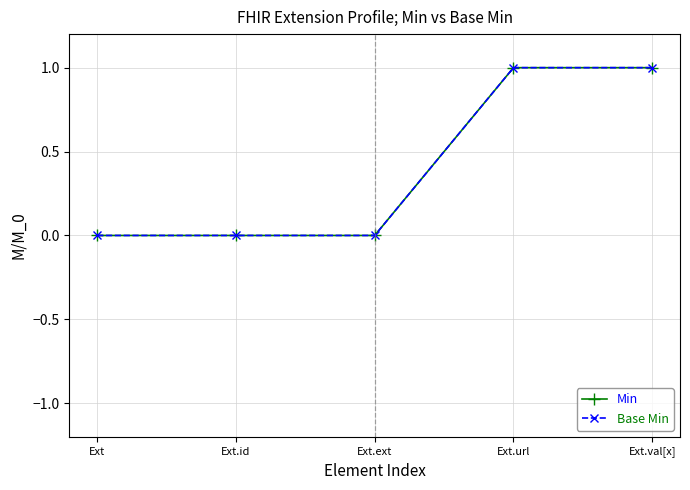

Does the chart have visible grid lines?

Yes